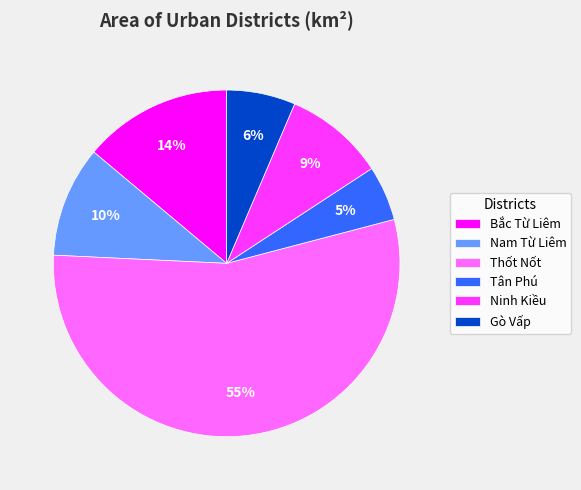

True or false: Gò Vấp accounts for 1% of the total.

False